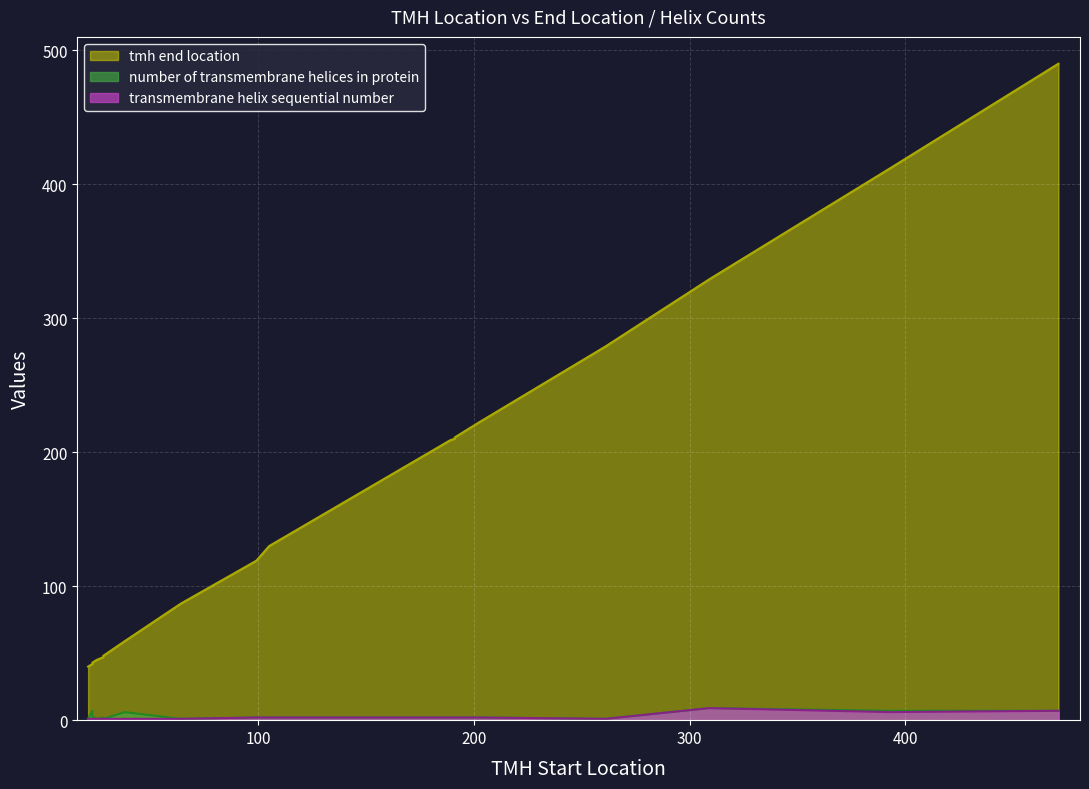

What is the average value of the transmembrane helix sequential number series?

2